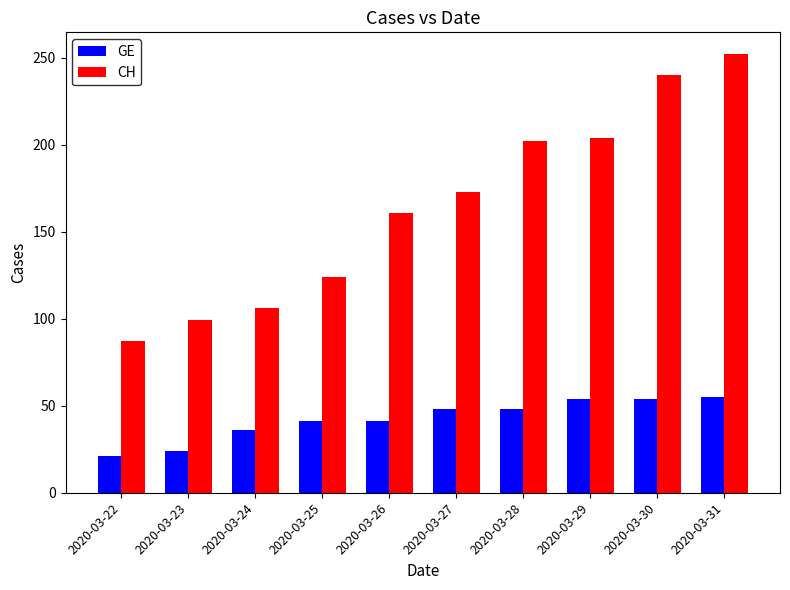

What is the minimum value shown in the chart?

21